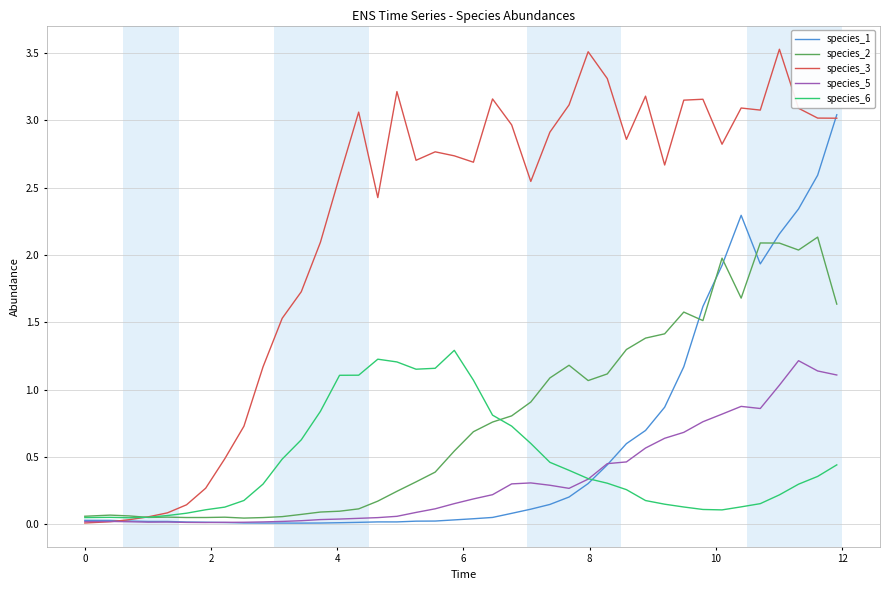

Which series has the largest total across all categories?

species_3